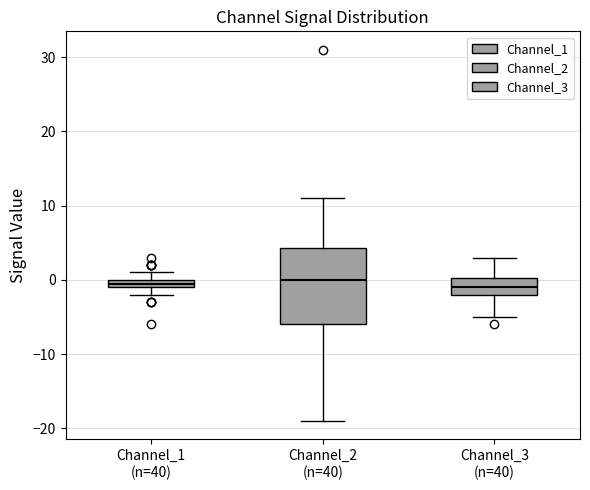

Where does the upper whisker of the box for Channel_3 (n=40) end on the y-axis? The values are not printed on the chart, so give them approximately, as read against the axis.

3